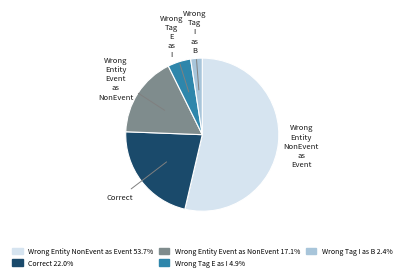

Does any single category account for the majority?

Yes